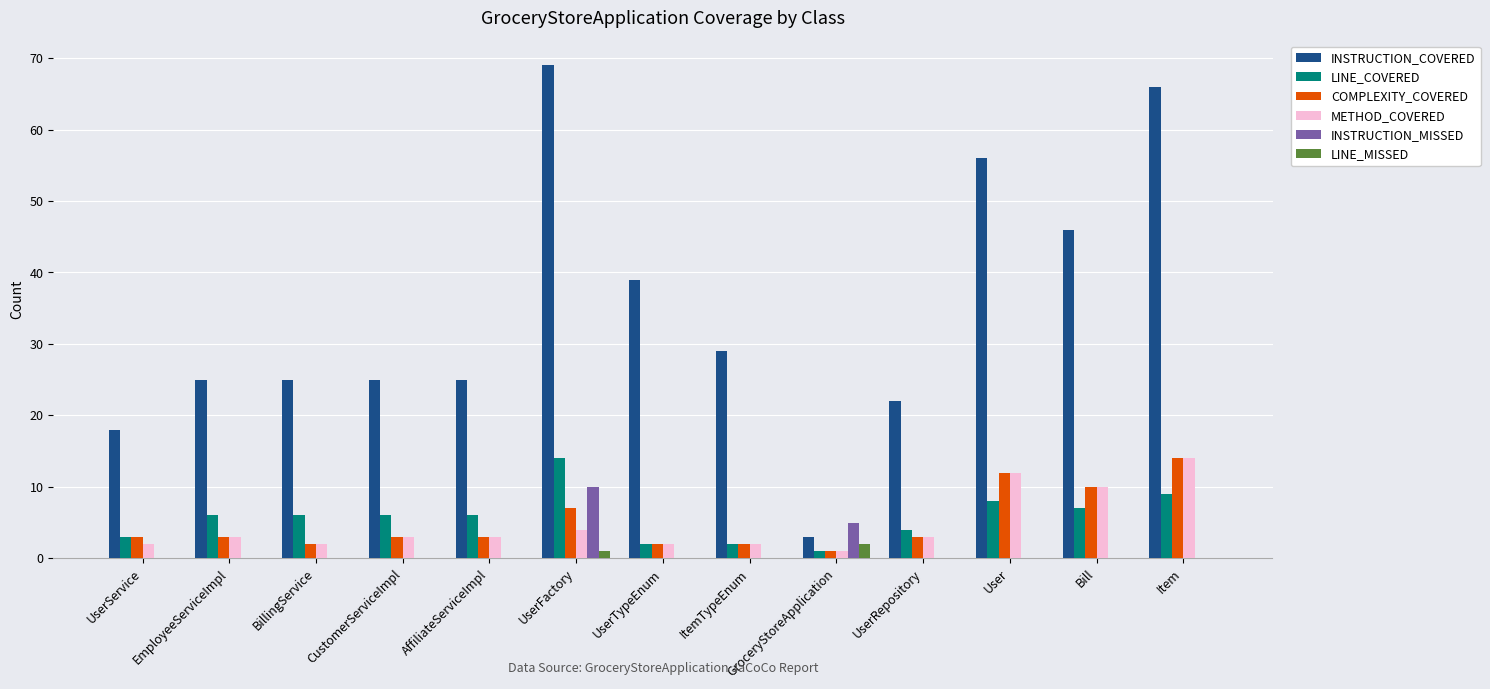

At which label does INSTRUCTION_COVERED reach its peak?

UserFactory